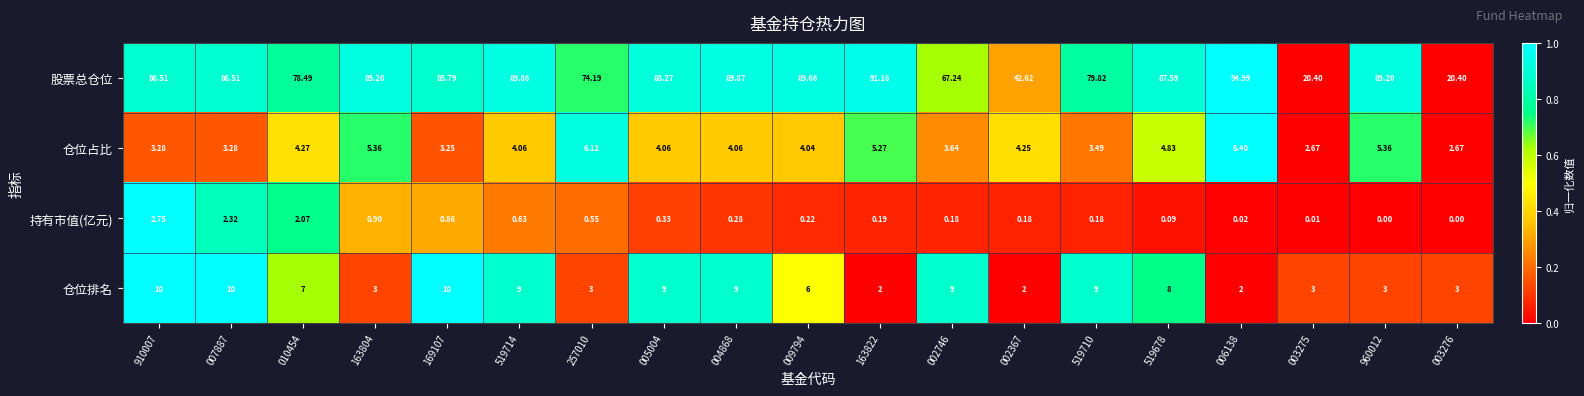

Which series has the largest total across all categories?

股票总仓位